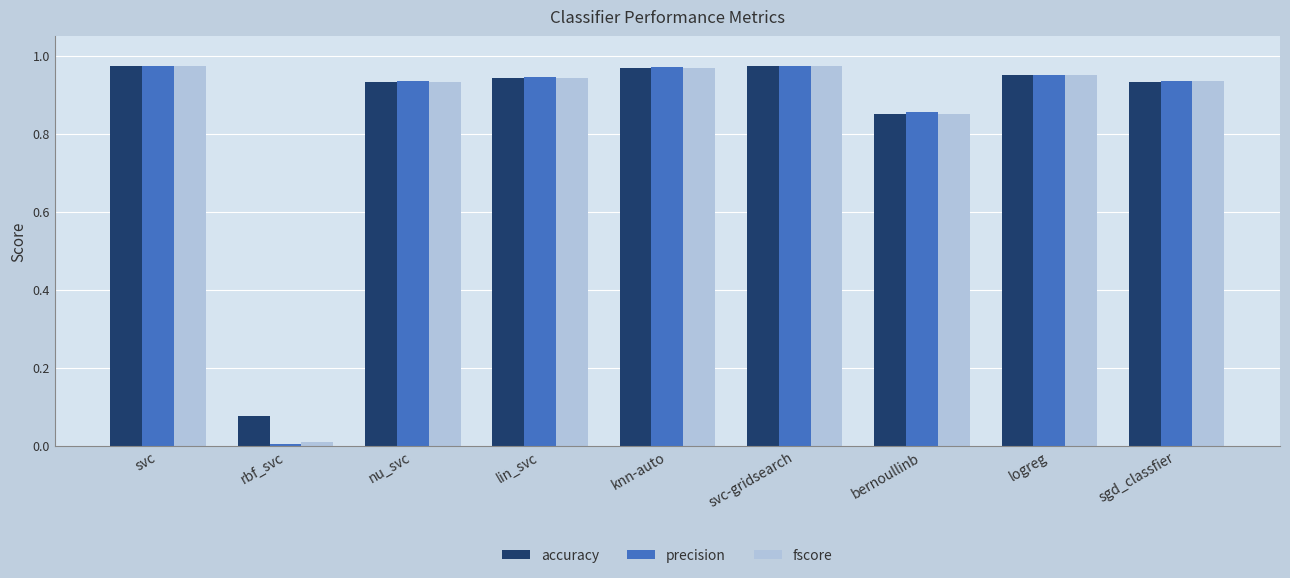

Is the value of fscore at rbf_svc greater than the value of accuracy at sgd_classfier?

No